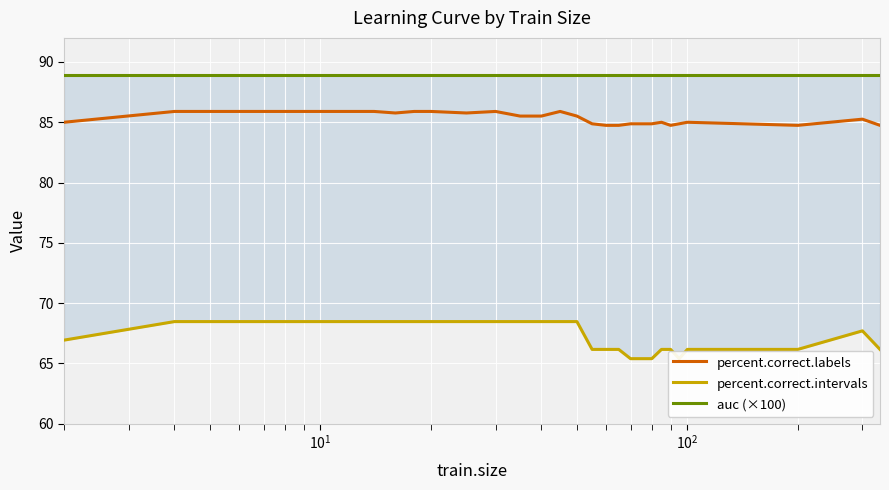

Rank the series by their average value, from highest to lowest.

auc (×100), percent.correct.labels, percent.correct.intervals